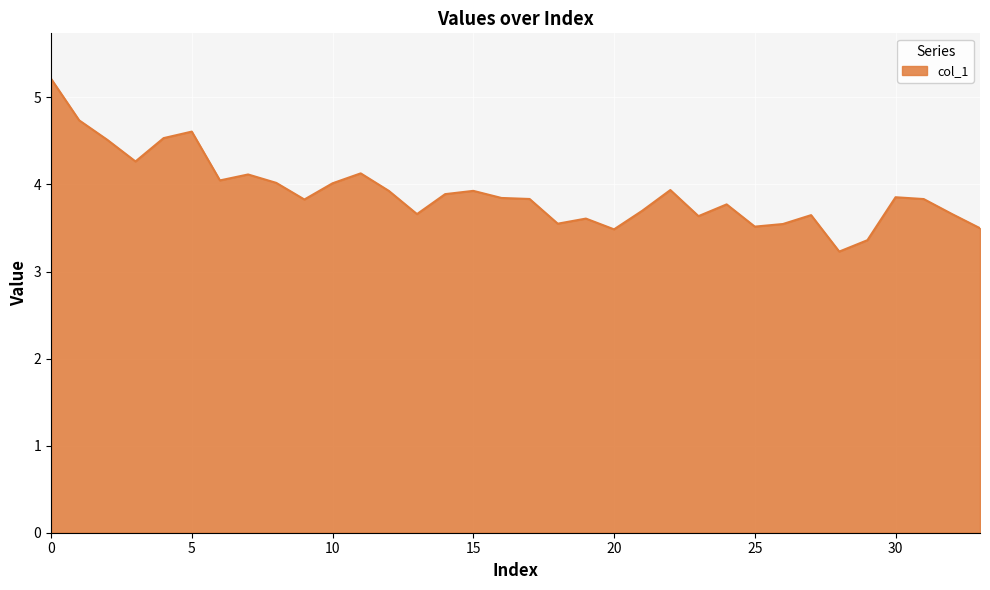

What is the maximum value shown in the chart?

5.2